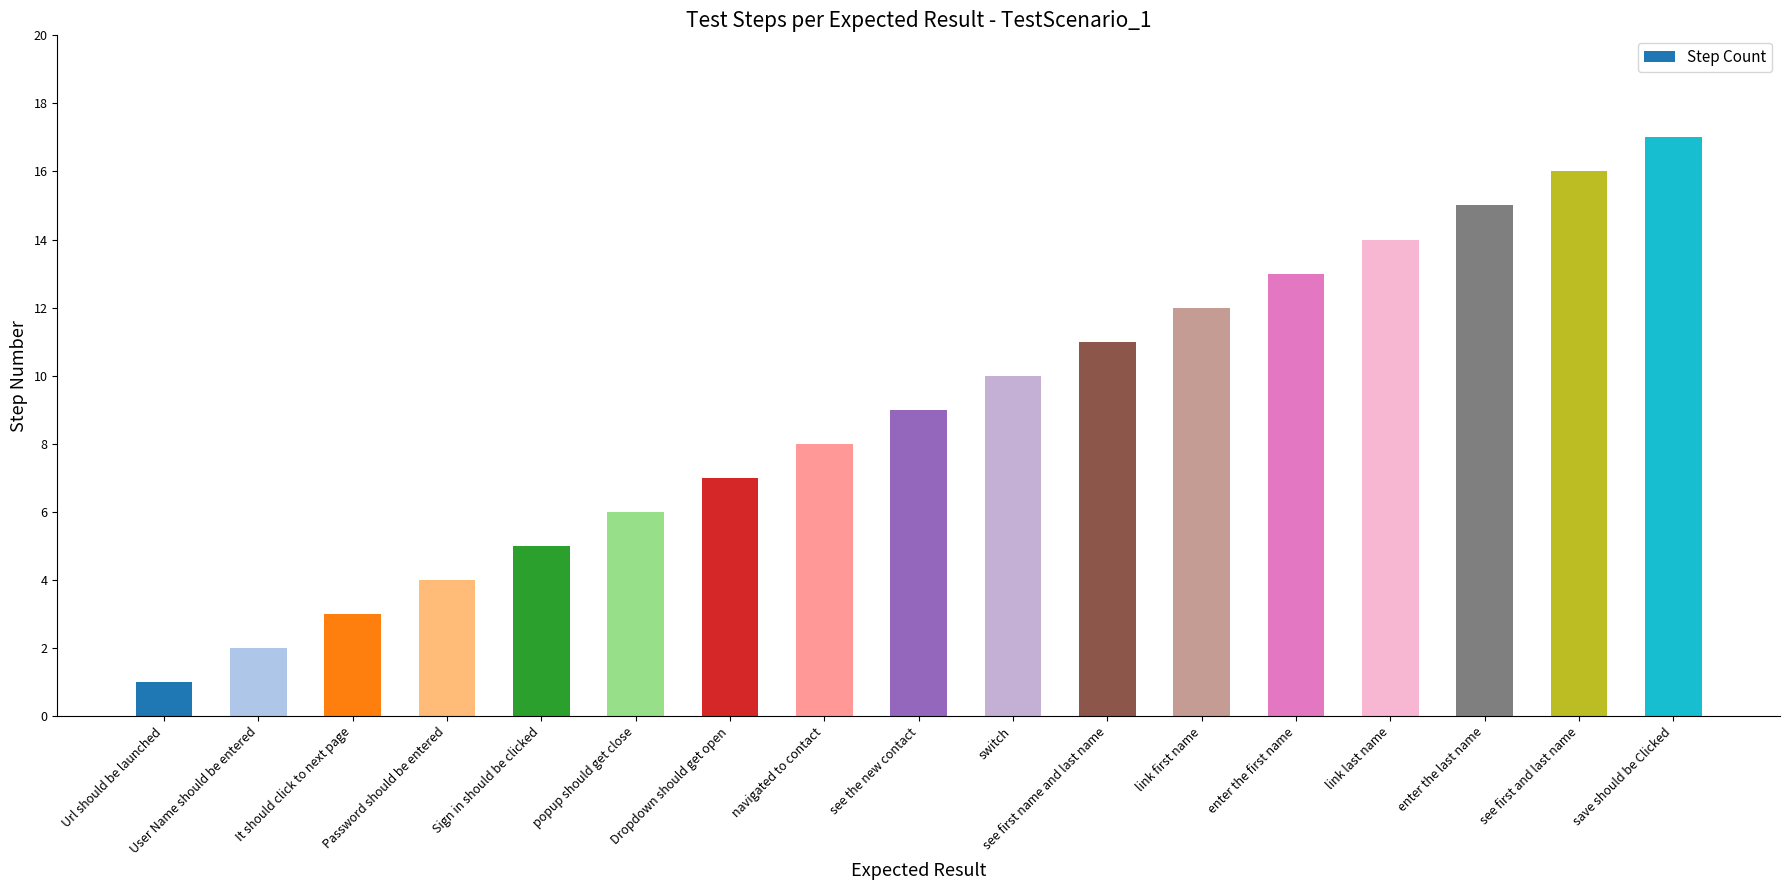

List the labels in order of value, largest first.

save should be Clicked, see first and last name, enter the last name, link last name, enter the first name, link first name, see first name and last name, switch, see the new contact, navigated to contact, Dropdown should get open, popup should get close, Sign in should be clicked, Password should be entered, It should click to next page, User Name should be entered, Url should be launched